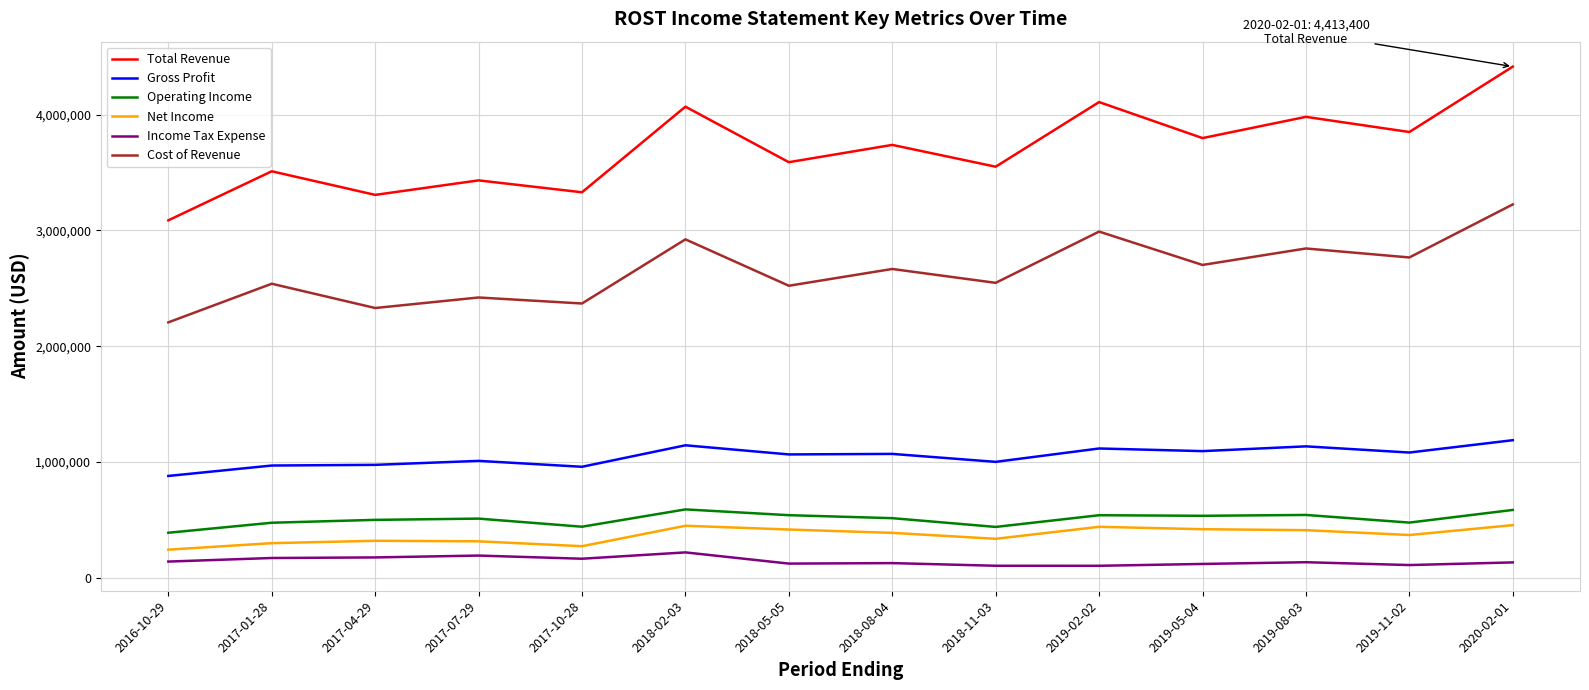

Read the Operating Income value at 2018-05-05, to the nearest 100.

542000